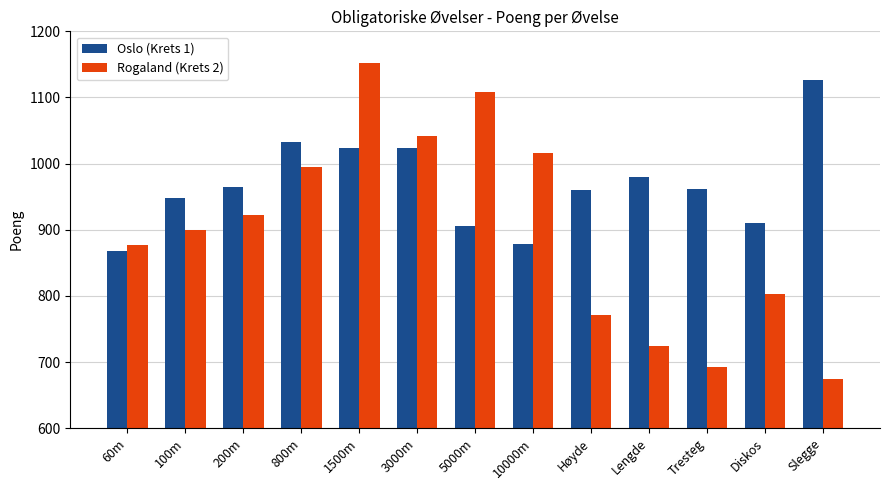

What is the maximum value shown in the chart?

1152